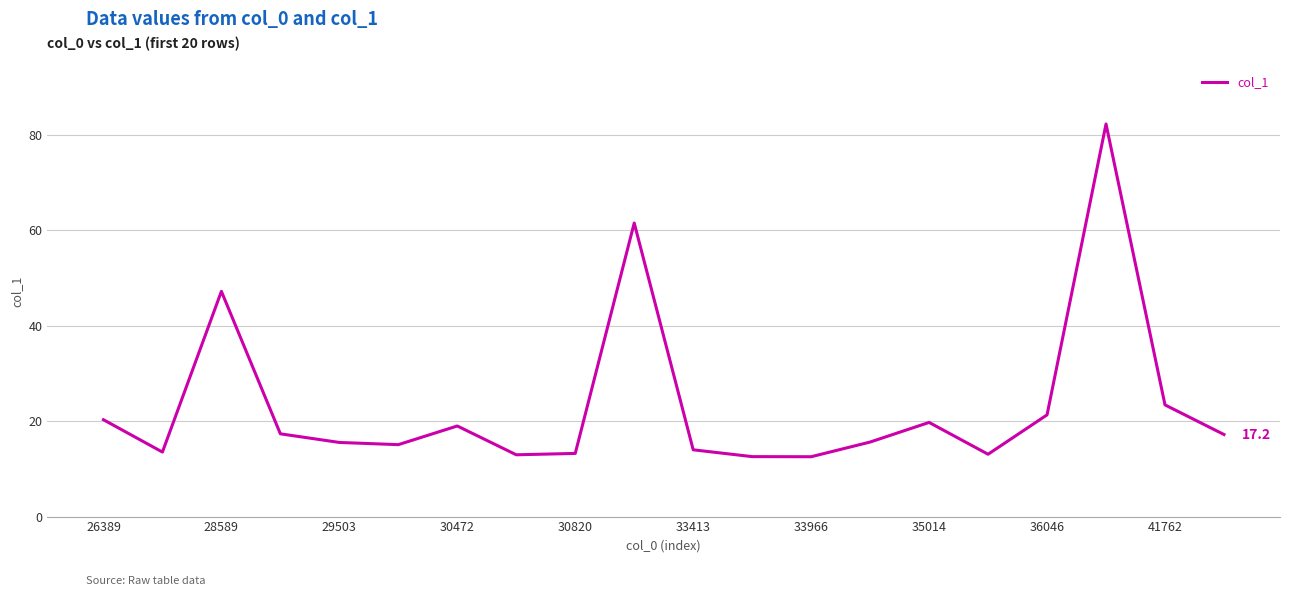

What is the difference between the maximum and minimum values?

69.8